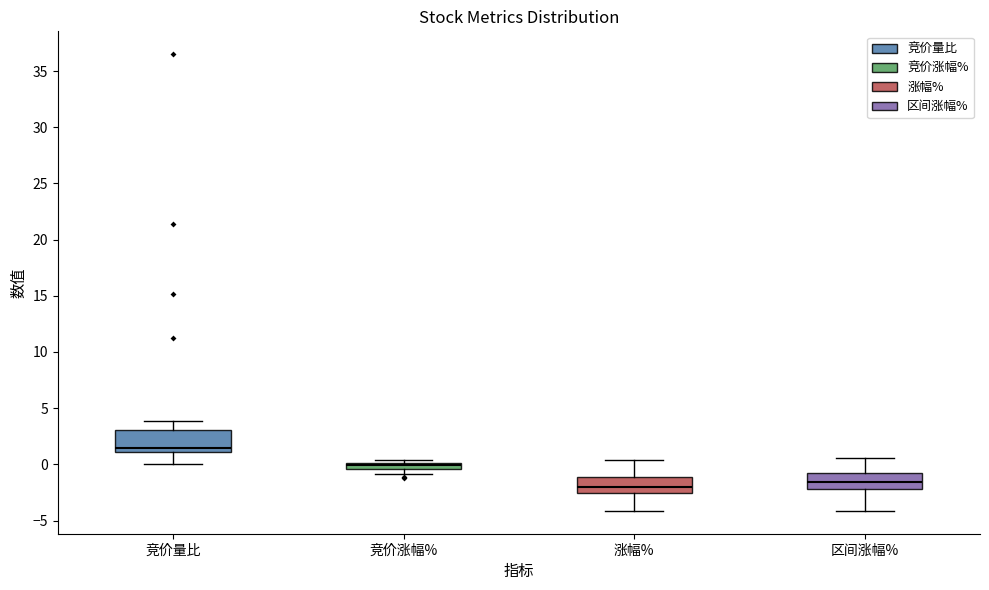

Which box is the tallest, from its lower edge to its upper edge?

竞价量比